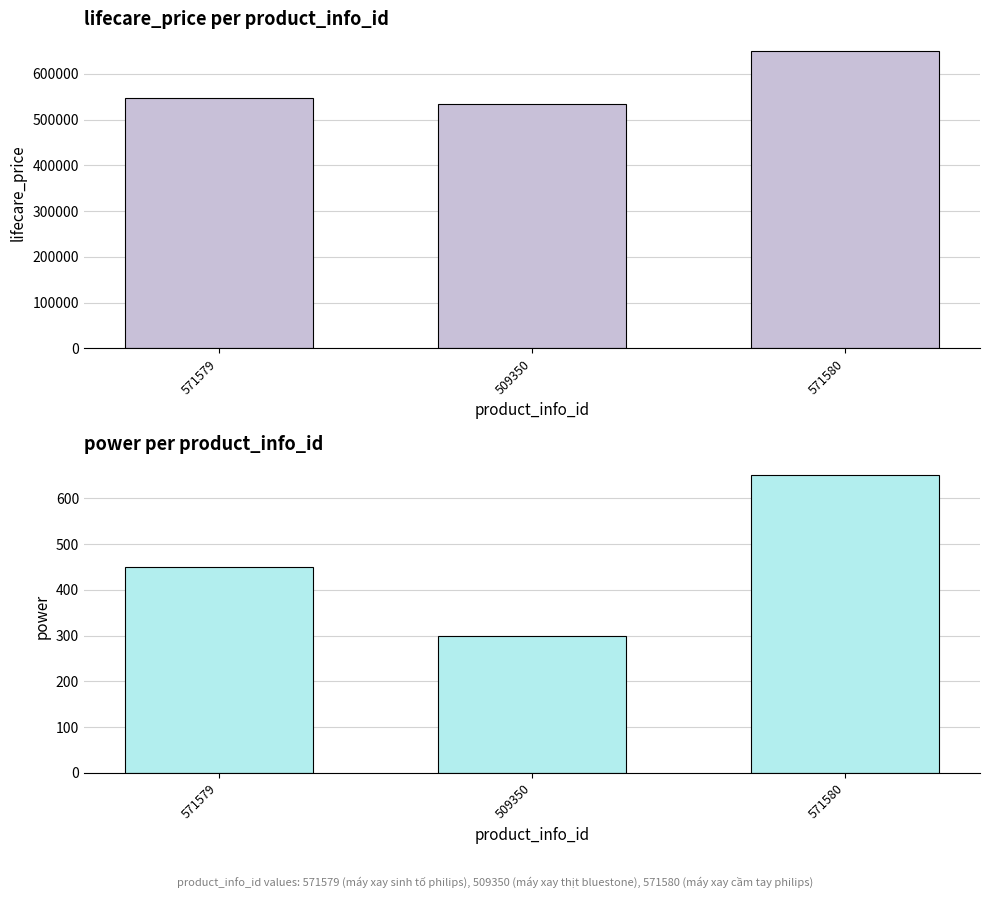

At which category is the sum across all series the highest?

571580